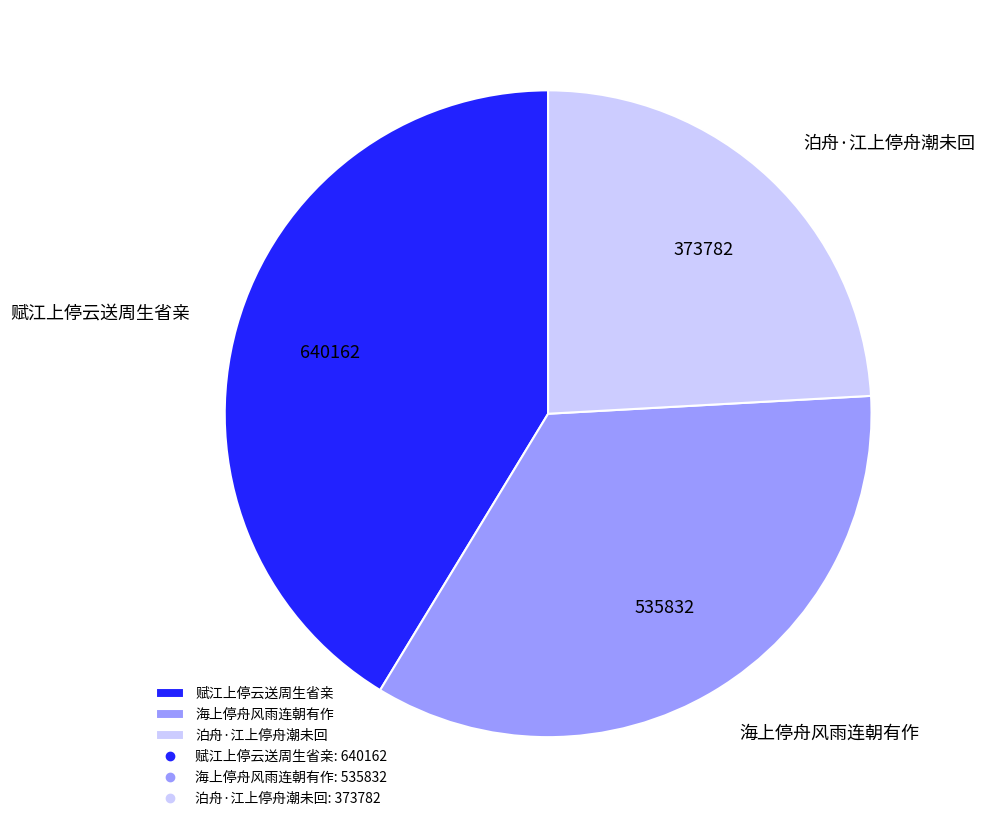

The 赋江上停云送周生省亲 slice represents 53% of the pie. True or false?

False